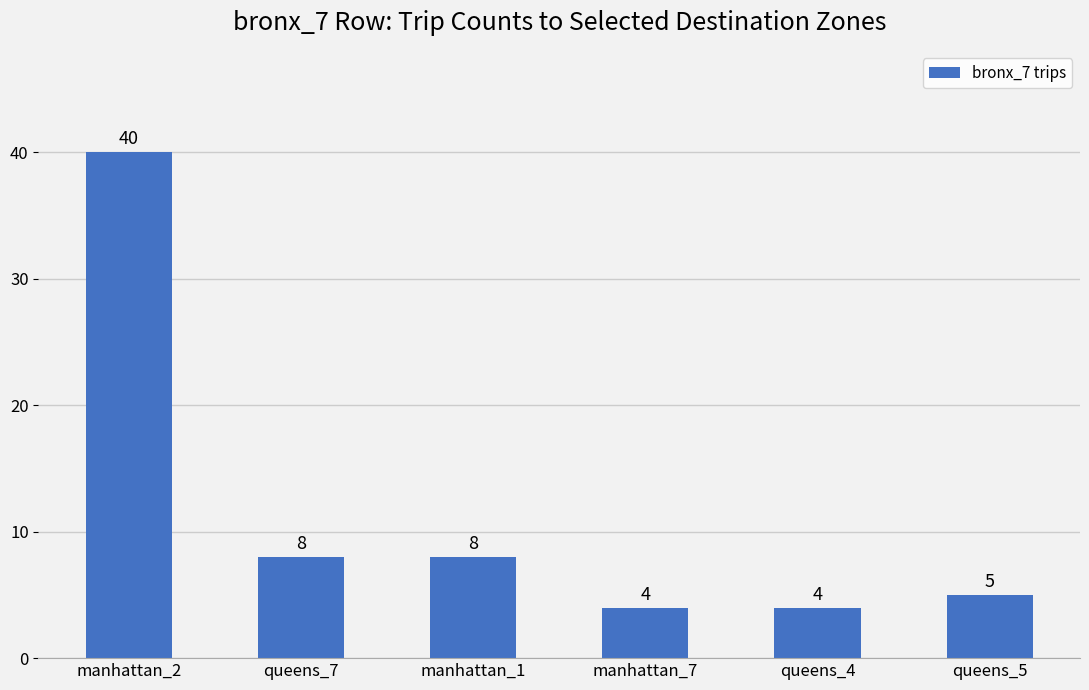

Which has a higher value, queens_5 or queens_4?

queens_5